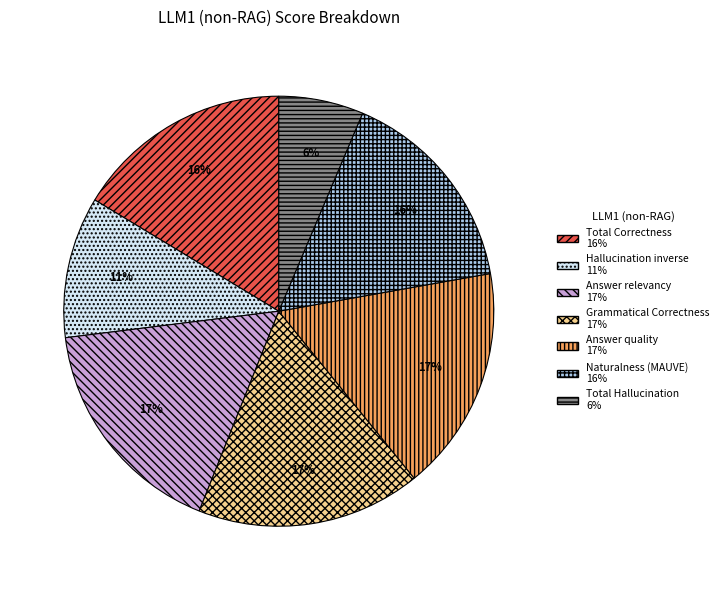

Does any single category account for the majority?

No